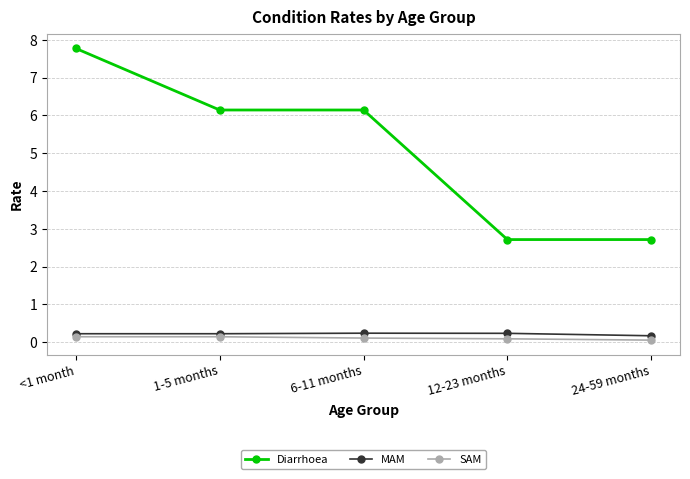

True or false: Diarrhoea and SAM intersect in this chart.

False